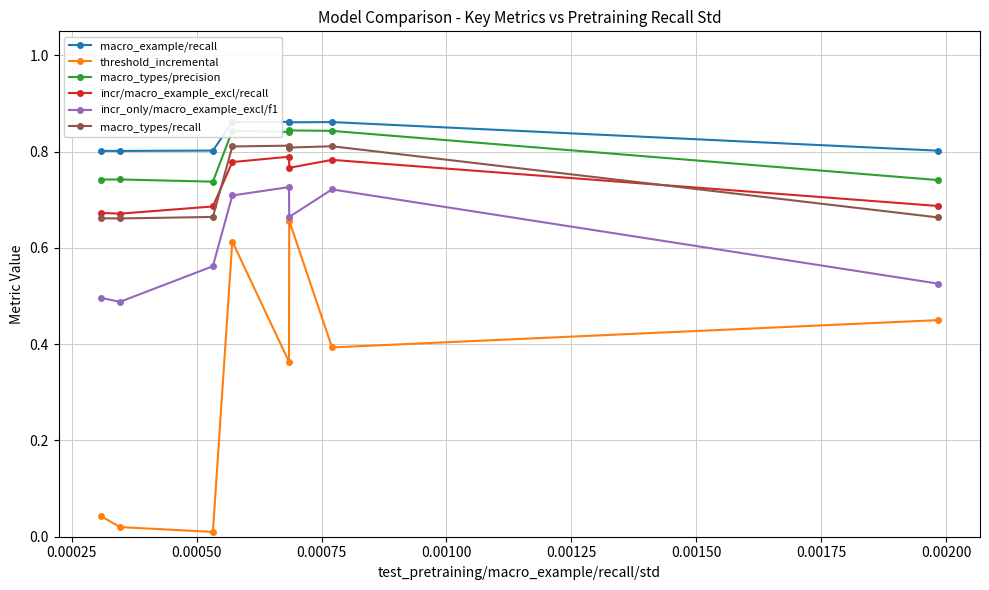

Which series has the widest spread of values?

threshold_incremental